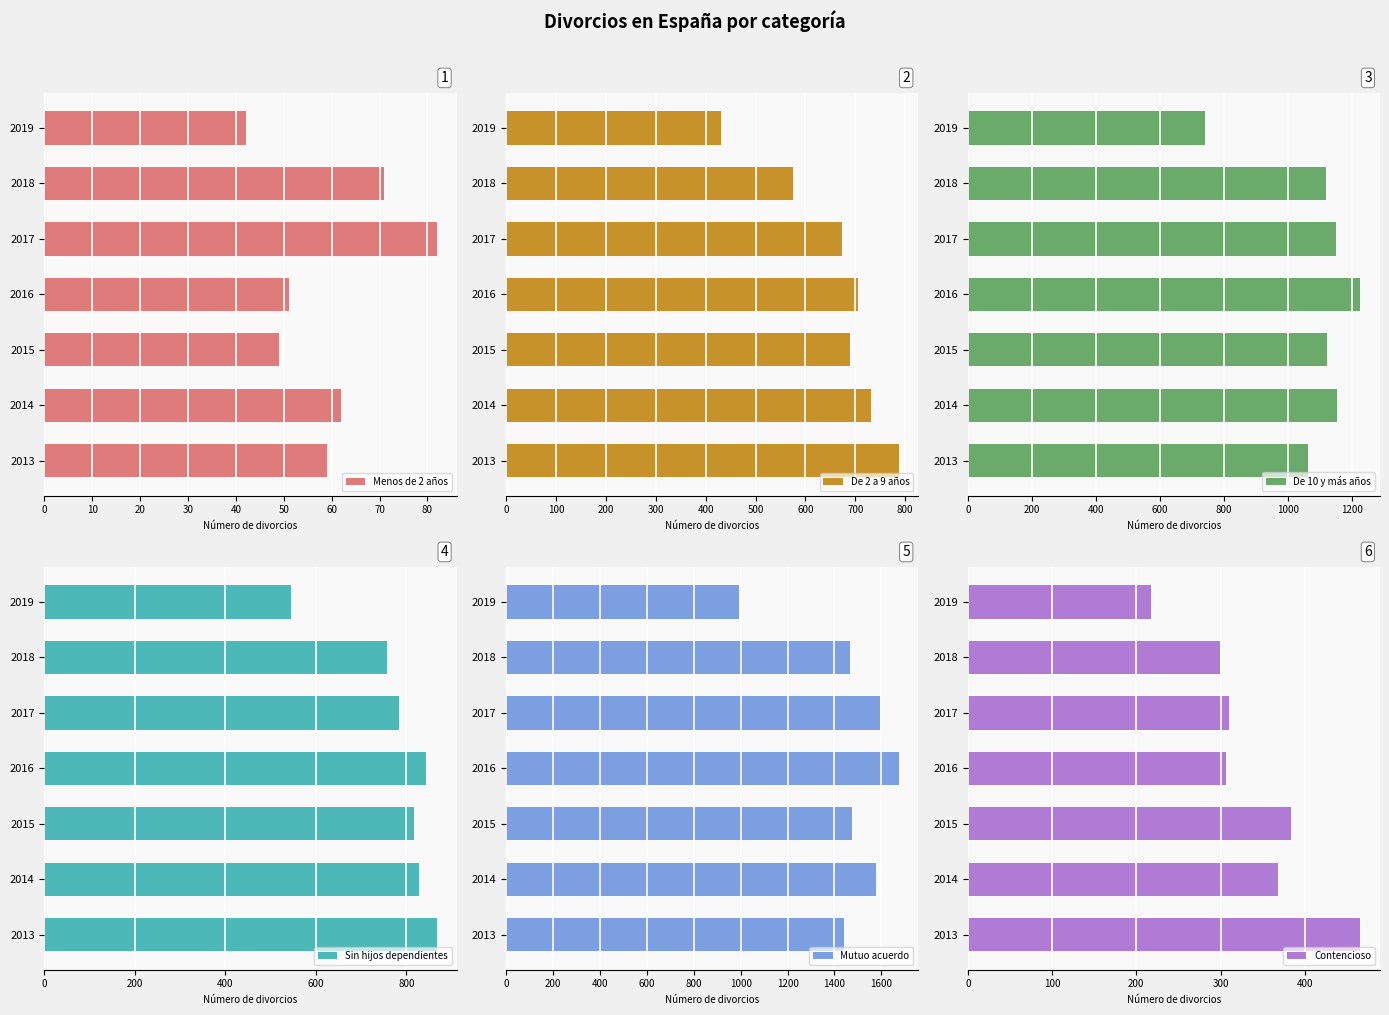

How many data points does each series have?

7